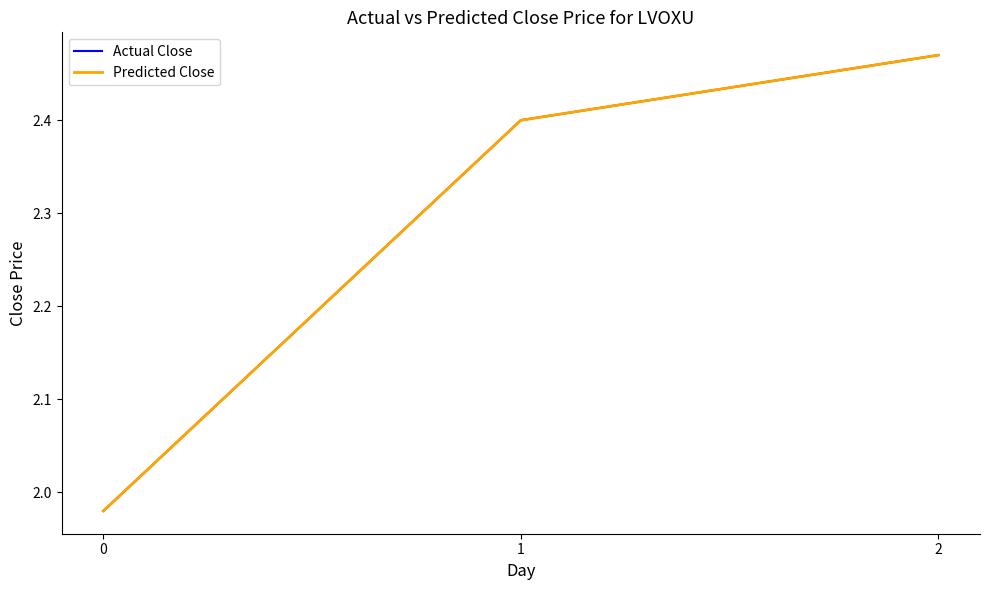

What is the value of the Actual Close point at the 2nd from the left?

2.4